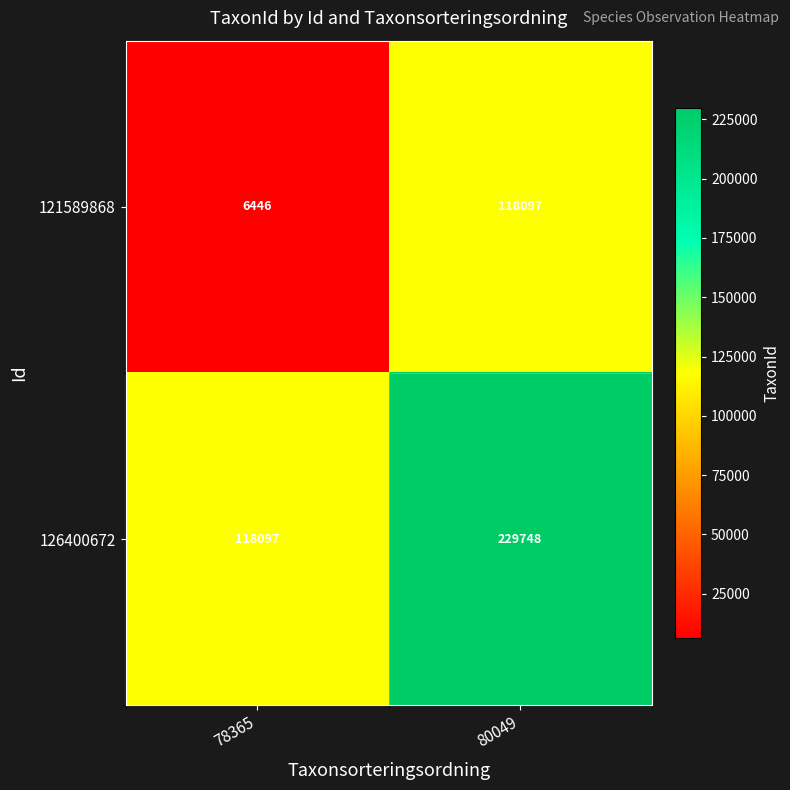

At 80049, list the series in order from largest to smallest.

126400672, 121589868